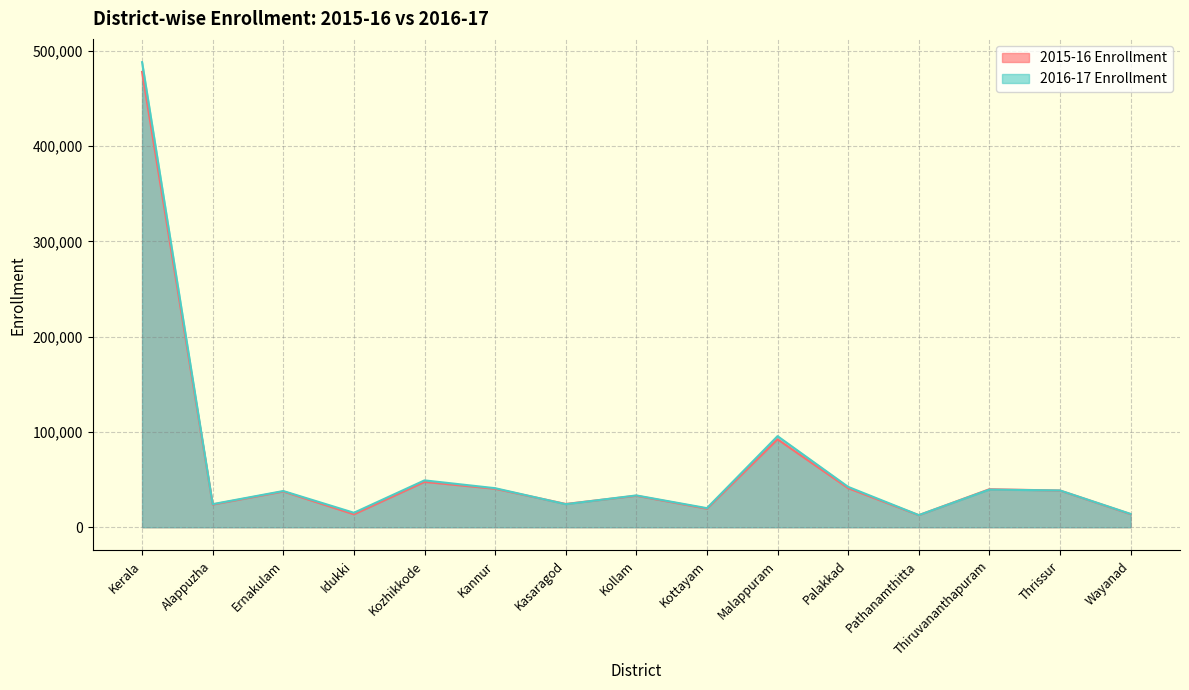

What is the difference between the 2016-17 Enrollment values at Kottayam and Kerala?

468063